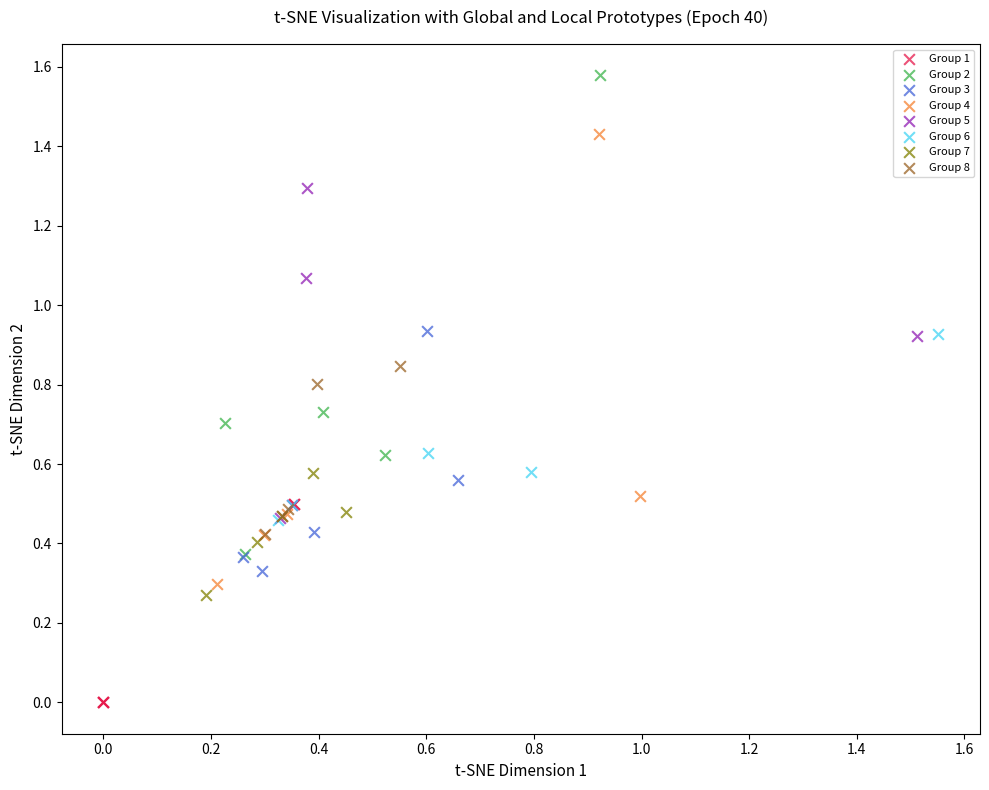

Which series contains the highest Y value?

Group 2